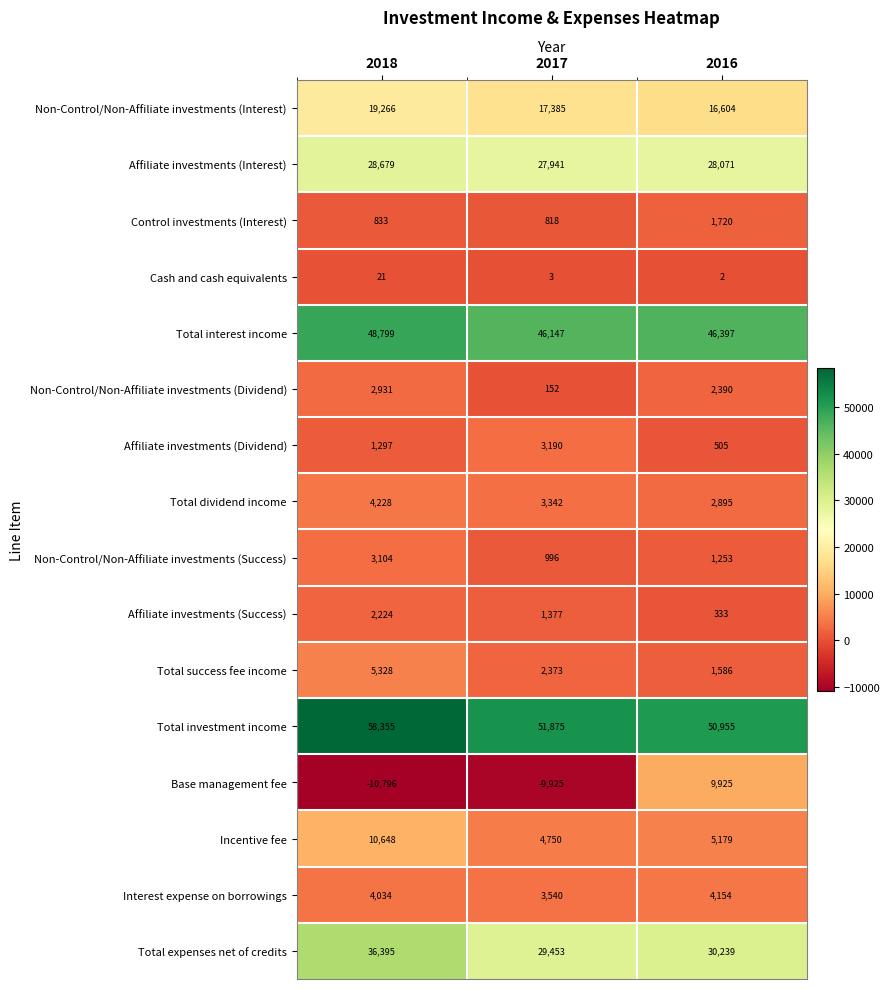

What is the greatest value displayed?

58355